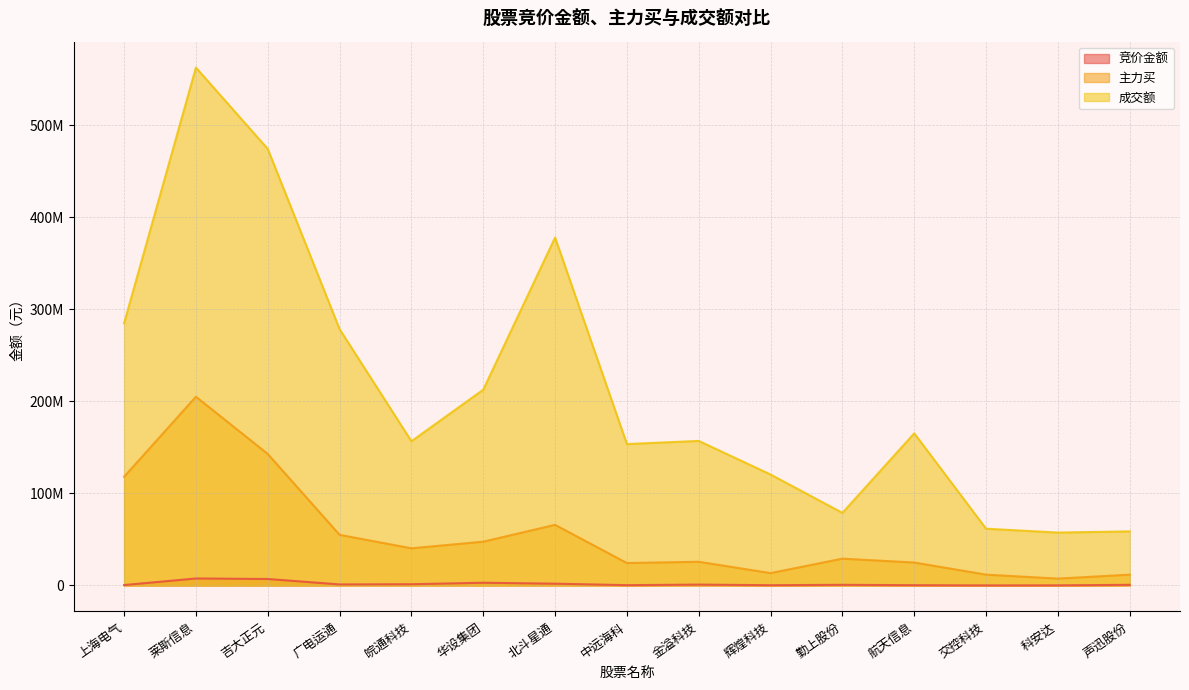

Does the chart display data point markers on the line(s)?

No